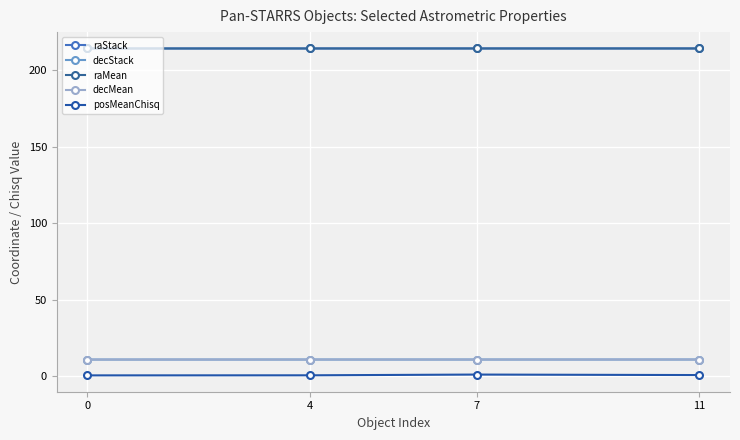

At which category does posMeanChisq reach its first local peak?

7